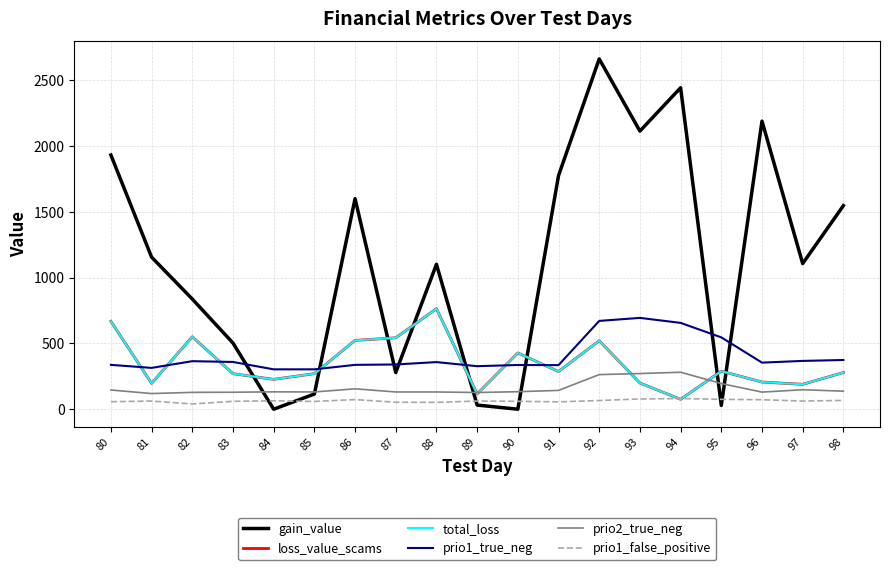

List the labels in order of prio1_true_neg value, smallest first.

84, 85, 81, 89, 91, 90, 80, 86, 87, 96, 88, 83, 82, 97, 98, 95, 94, 92, 93